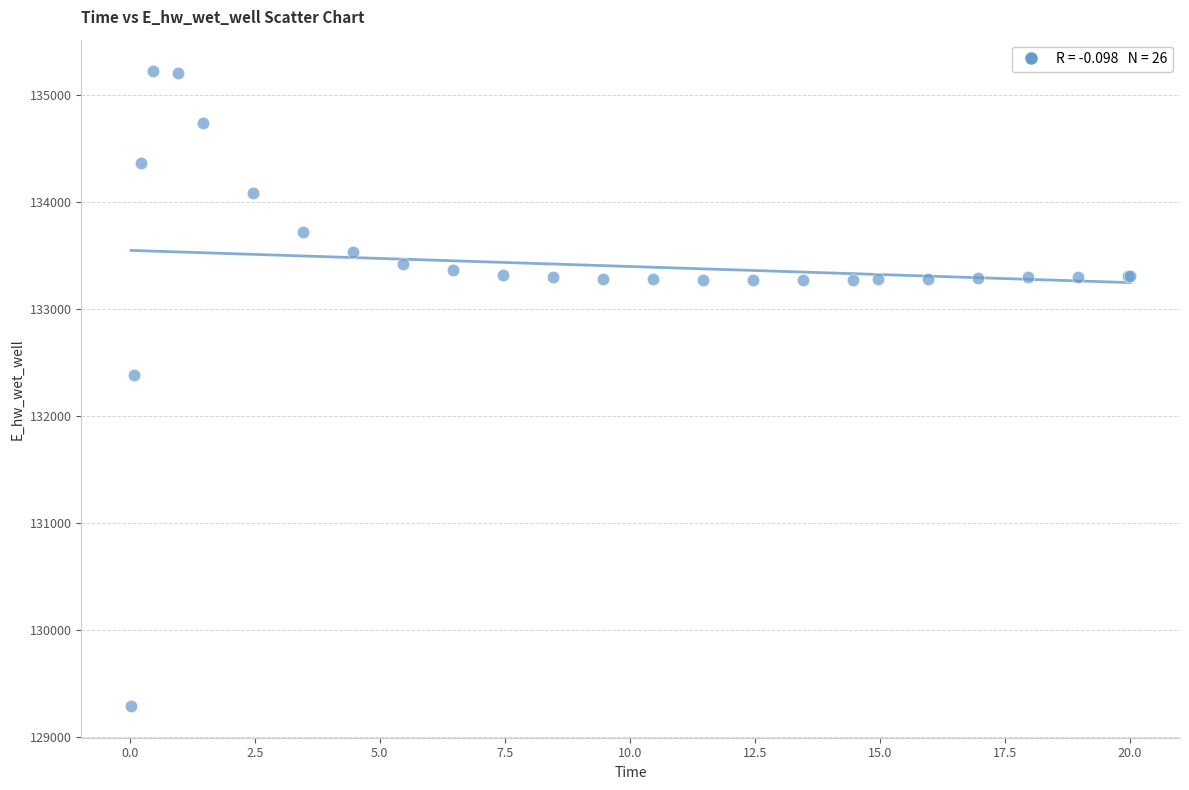

What Y value in the scatter plot is closest to 132258?

132388.2